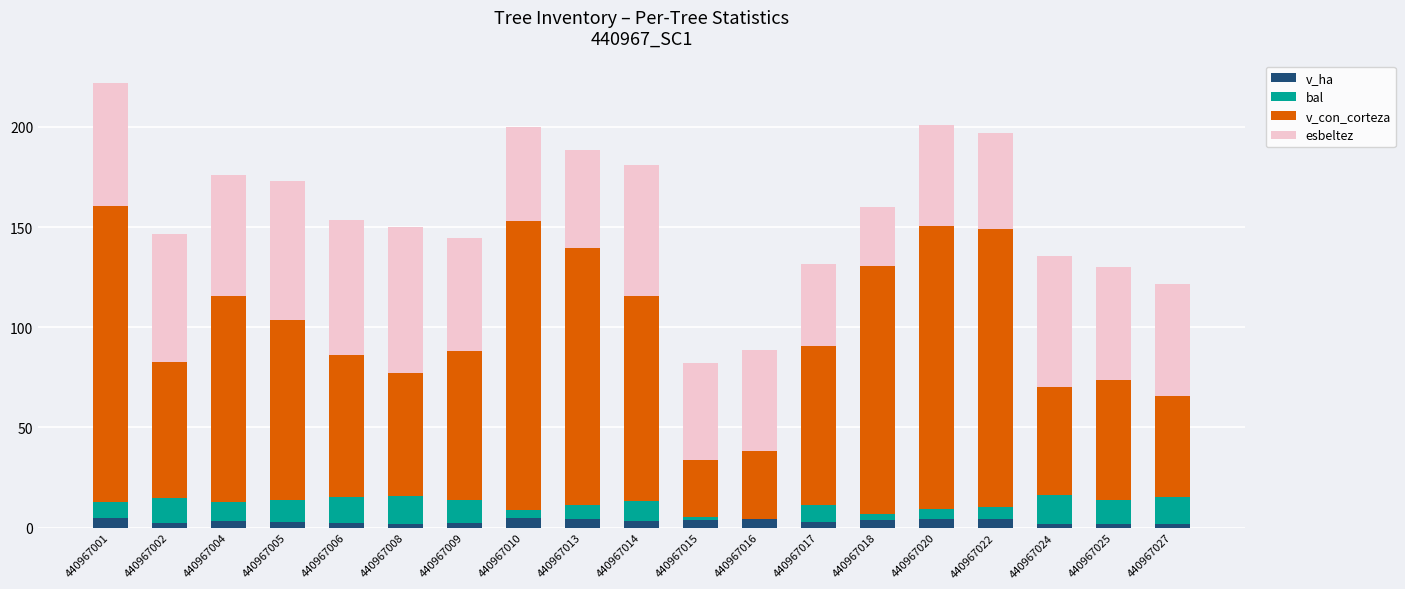

What is the maximum value for v_ha?

4.7